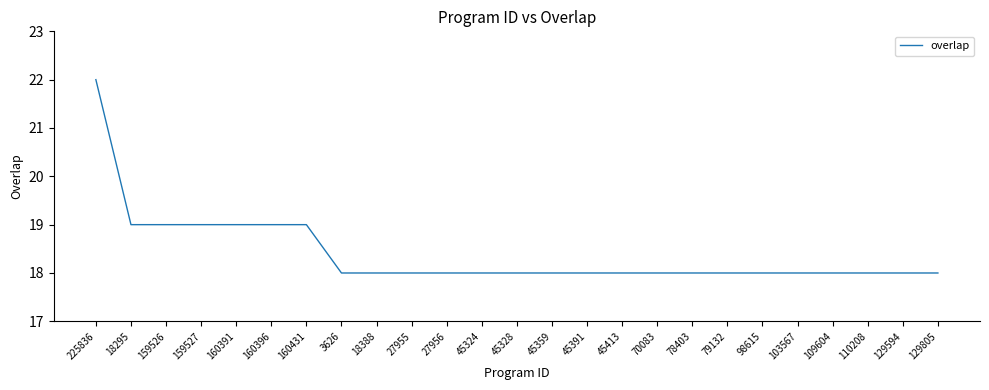

The chart shows a value of 18 at 79132. True or false?

True